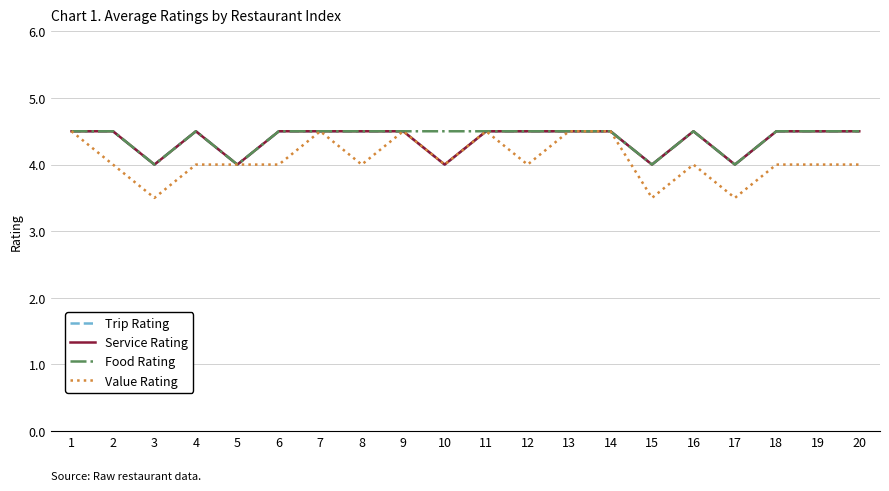

What is the sum of all Value Rating values?

81.5